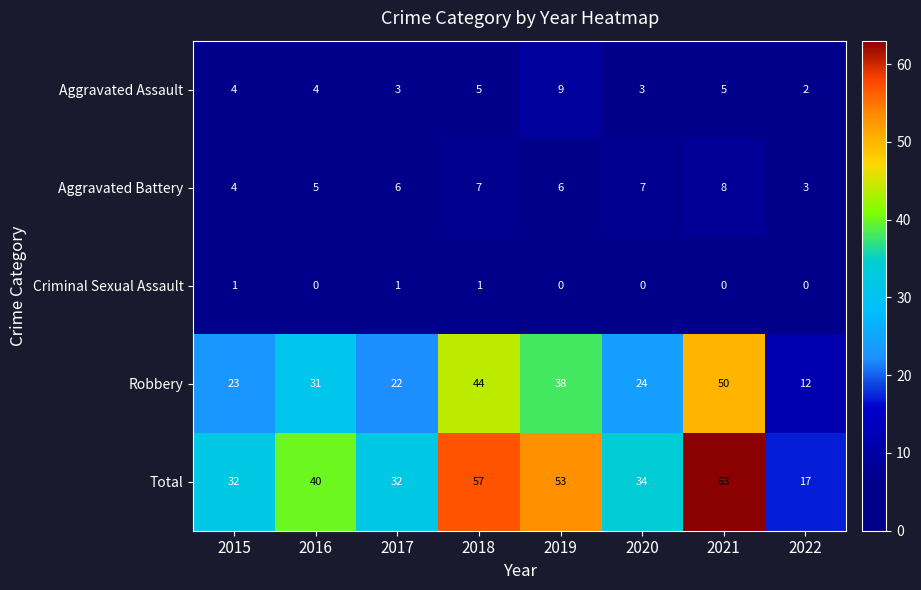

Count the Criminal Sexual Assault values in the range 0 to 1.

8